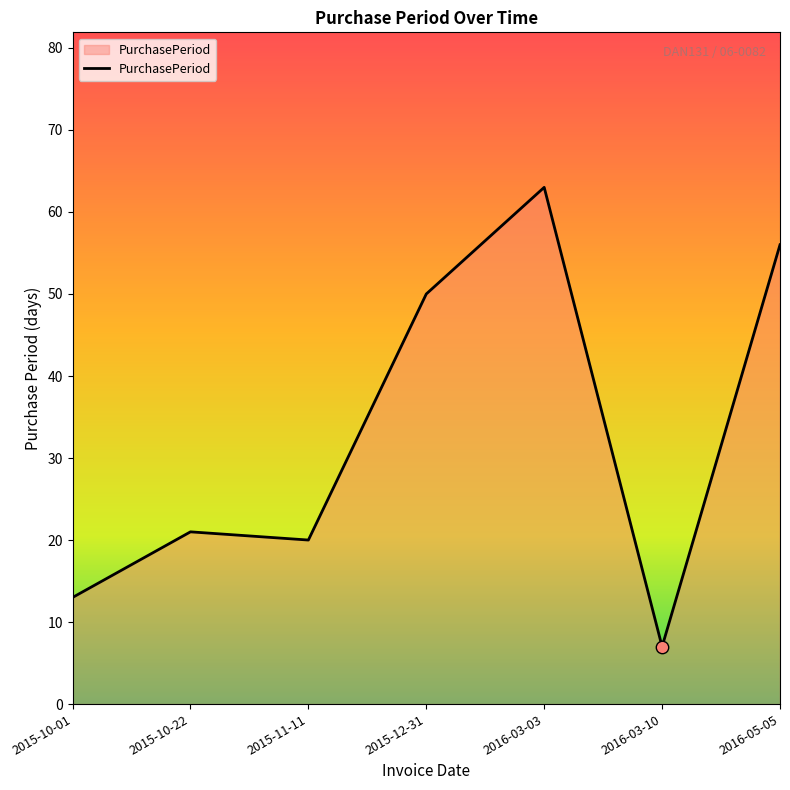

Approximately how many times larger is the value at 2016-03-03 compared to 2015-10-22?

3.0